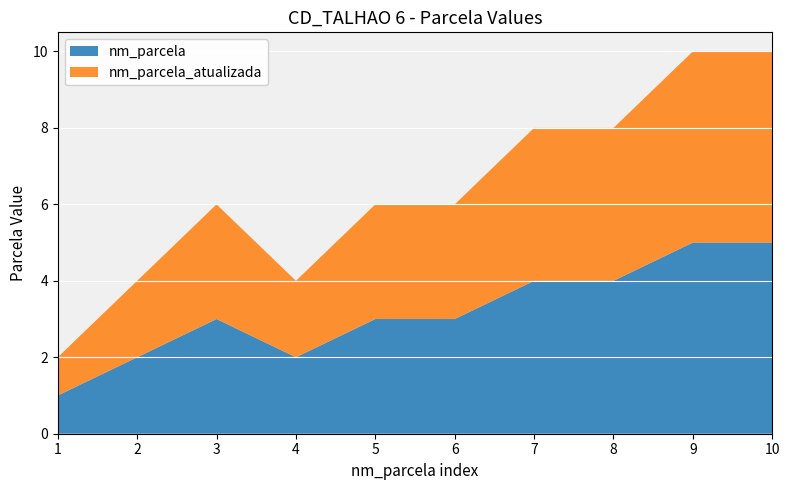

Reading right to left, list all the values displayed in this chart.

nm_parcela: 10=5	9=5	8=4	7=4	6=3	5=3	4=2	3=3	2=2	1=1
nm_parcela_atualizada: 10=5	9=5	8=4	7=4	6=3	5=3	4=2	3=3	2=2	1=1